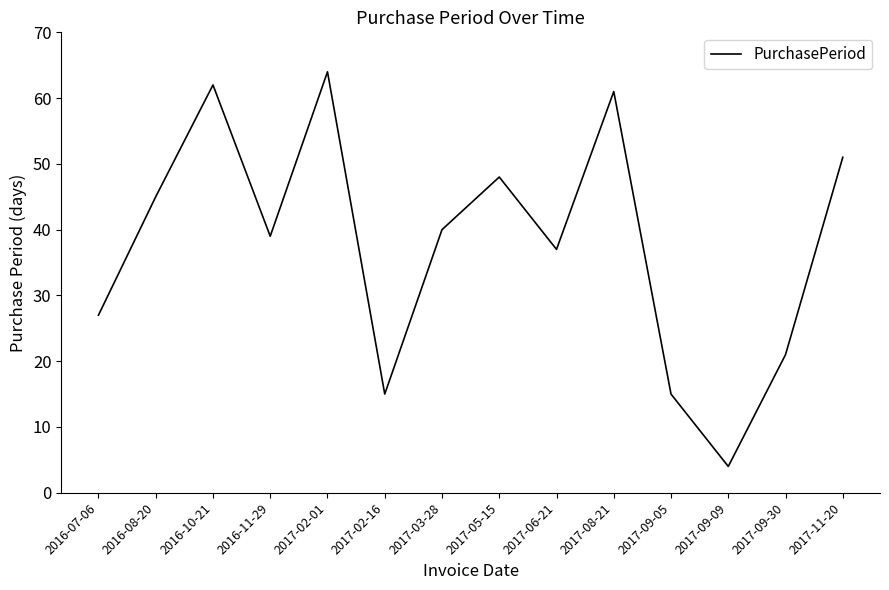

What position from the right is 2016-07-06?

14